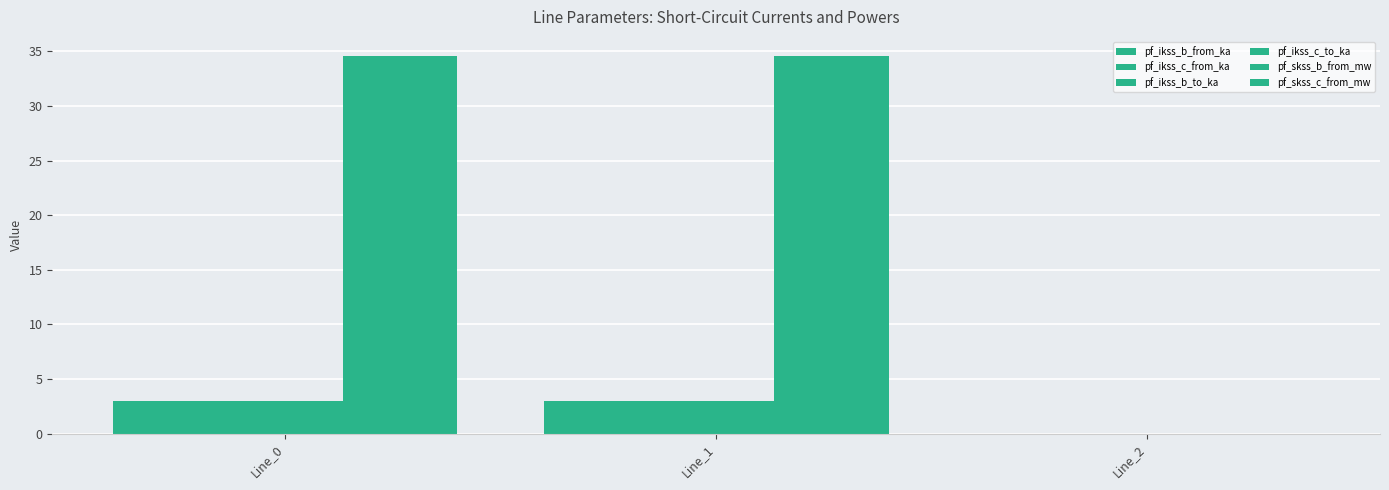

Rank the series at Line_1 from lowest to highest value.

pf_ikss_b_from_ka, pf_ikss_b_to_ka, pf_ikss_c_to_ka, pf_ikss_c_from_ka, pf_skss_b_from_mw, pf_skss_c_from_mw